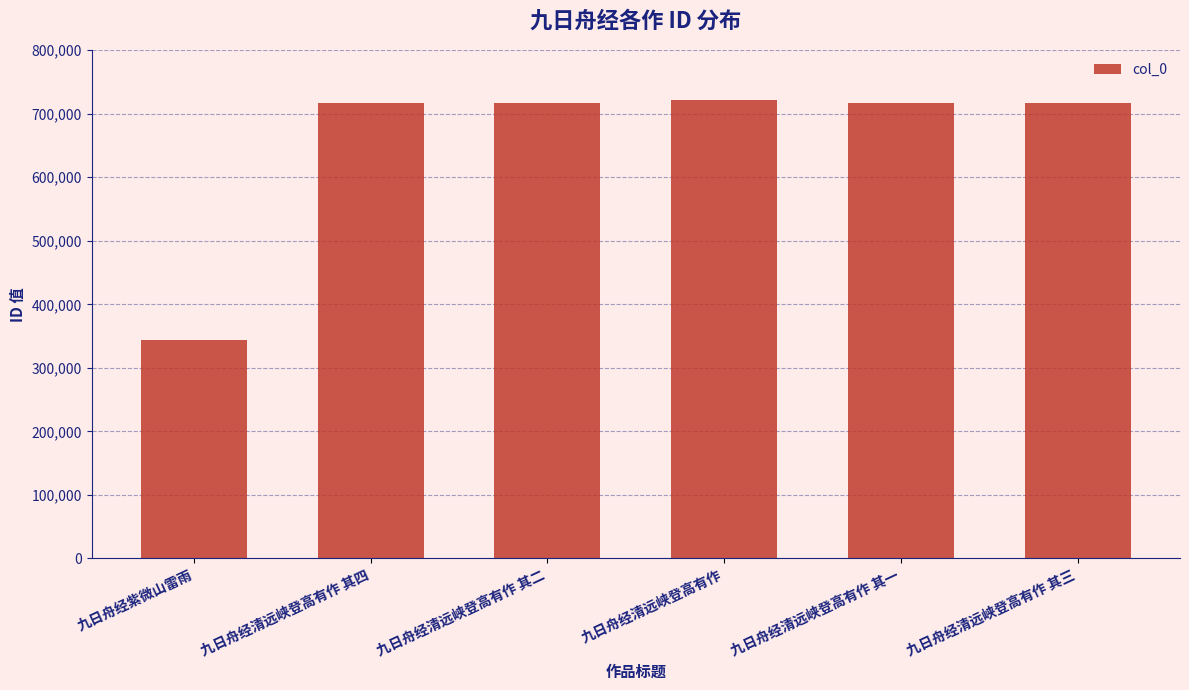

What is the average value?

655542